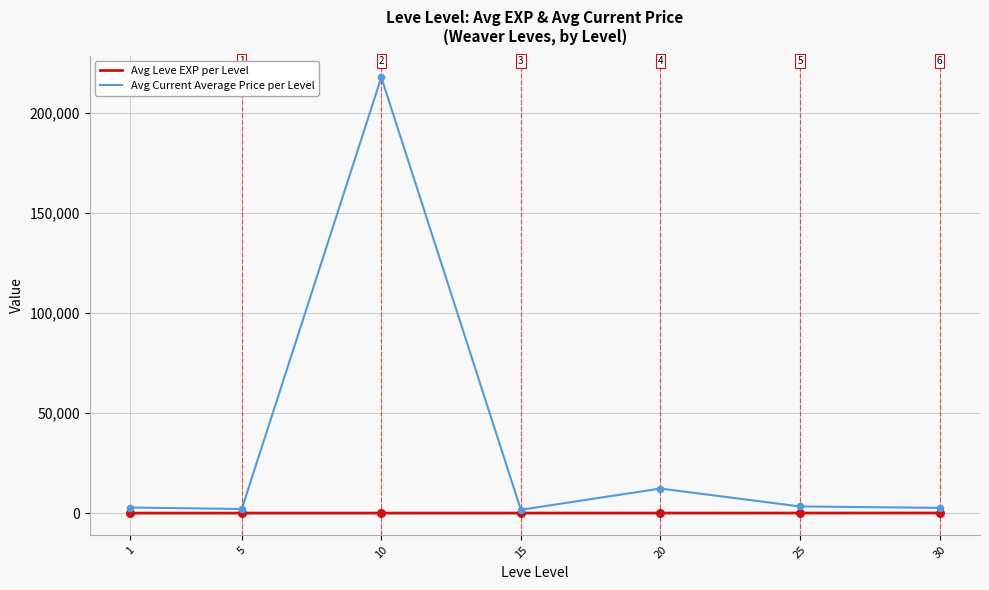

Rank the series by their average value, from lowest to highest.

Avg Leve EXP per Level, Avg Current Average Price per Level